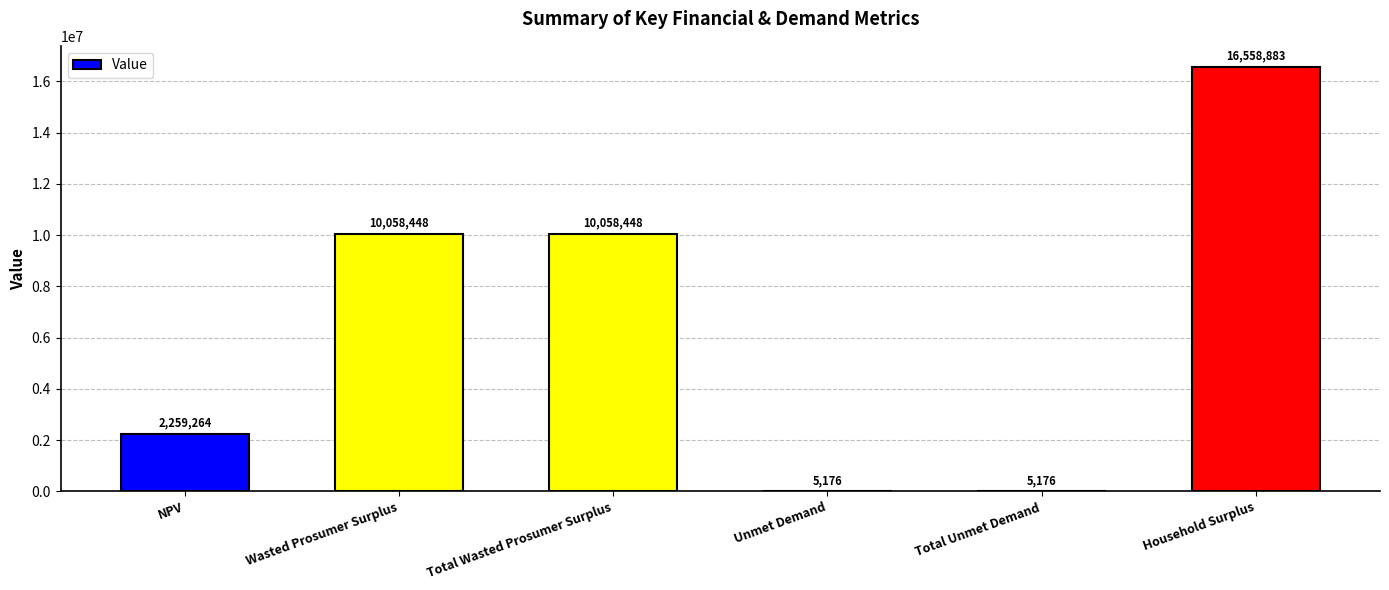

Which label corresponds to the largest value in the chart?

Household Surplus